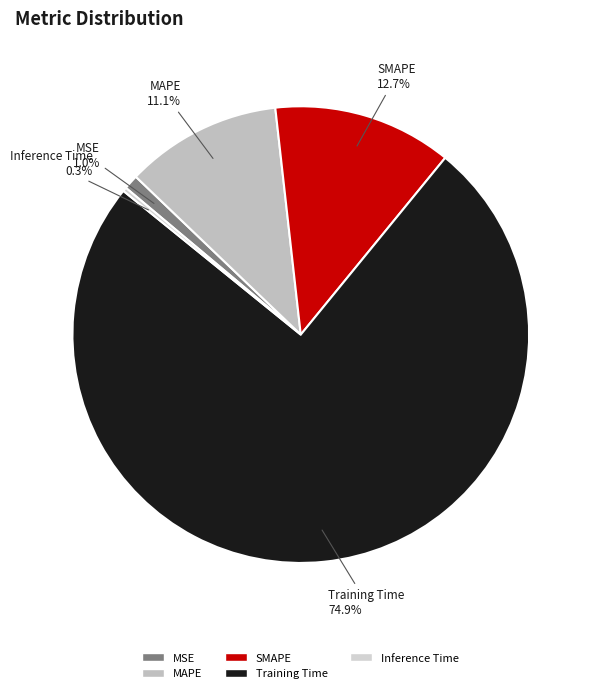

How many segments does this pie chart have?

5